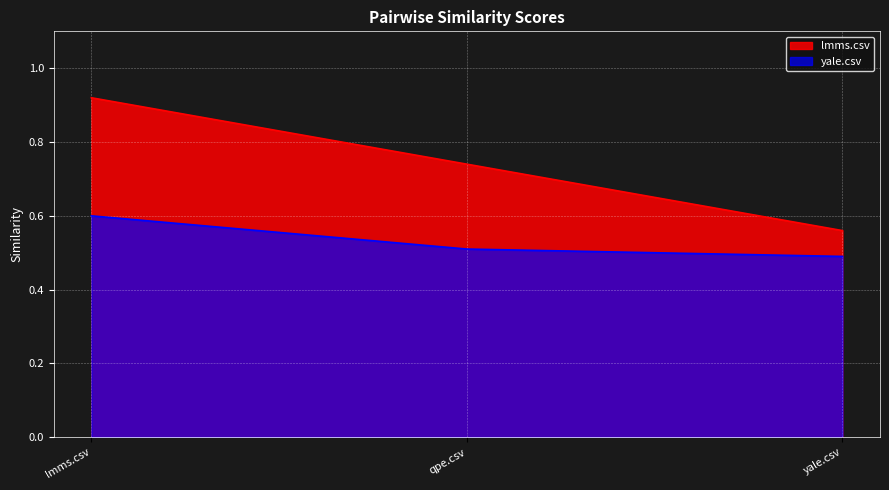

List the labels in order of lmms.csv value, smallest first.

yale.csv, qpe.csv, lmms.csv